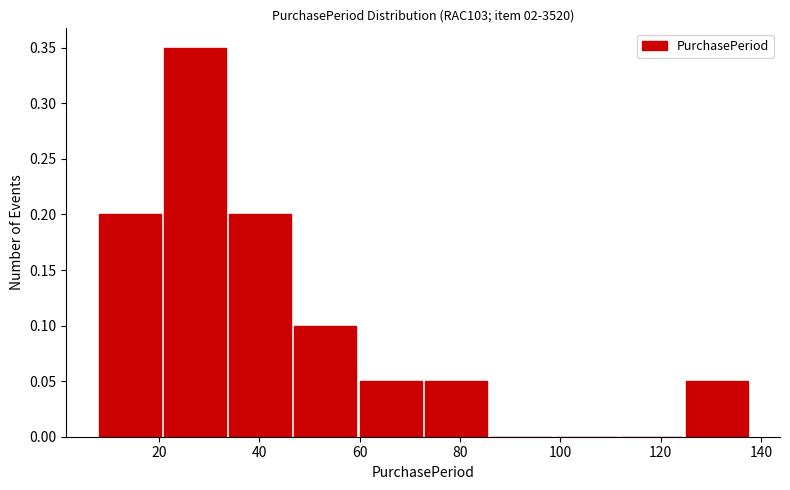

Which range on the x-axis has the tallest bar?

21 to 34